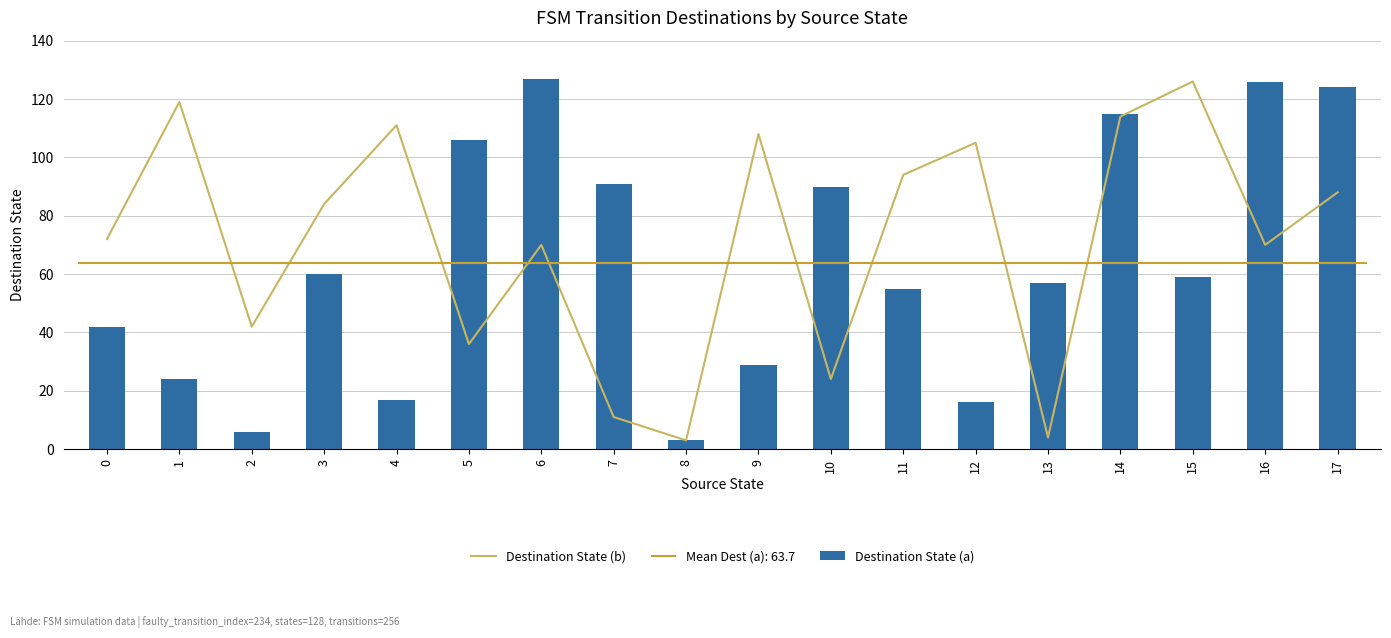

What is the lowest value of the Destination State (a) series?

3